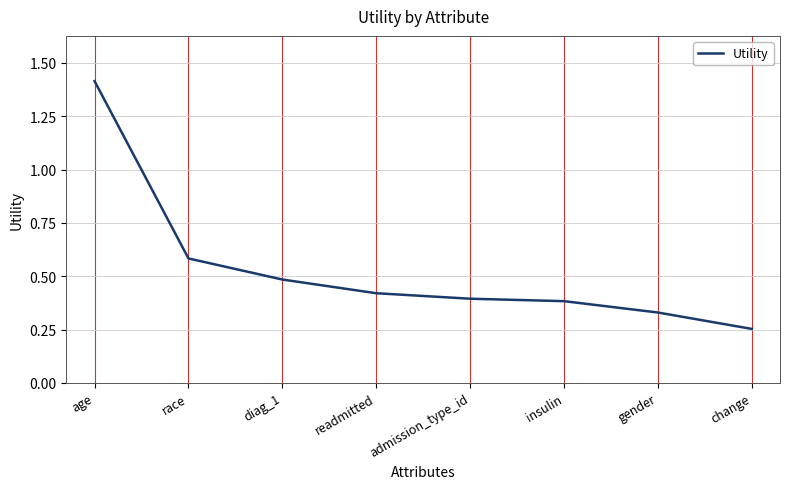

What is the sum of all values?

4.3